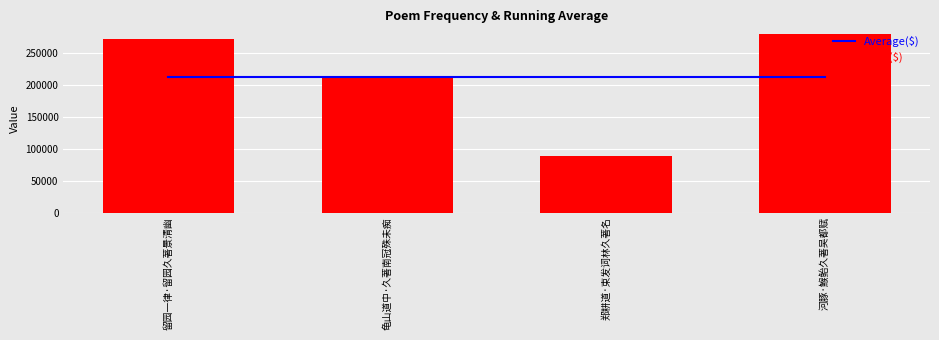

At which label is Daily($) closest to 183681?

龟山道中·久著南冠殊未痴